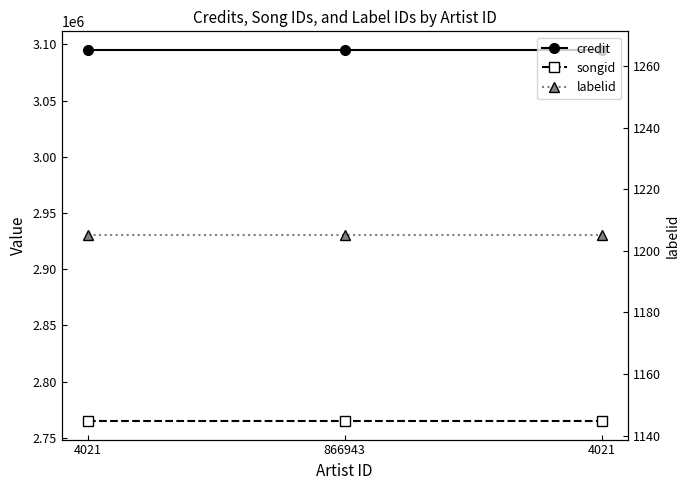

At how many categories does at least one series exceed 2483403?

3